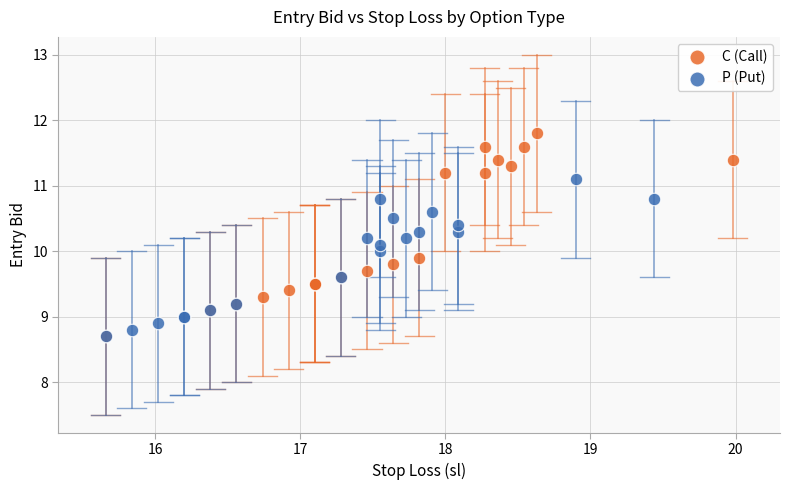

Which series reaches the maximum Y coordinate?

C (Call)